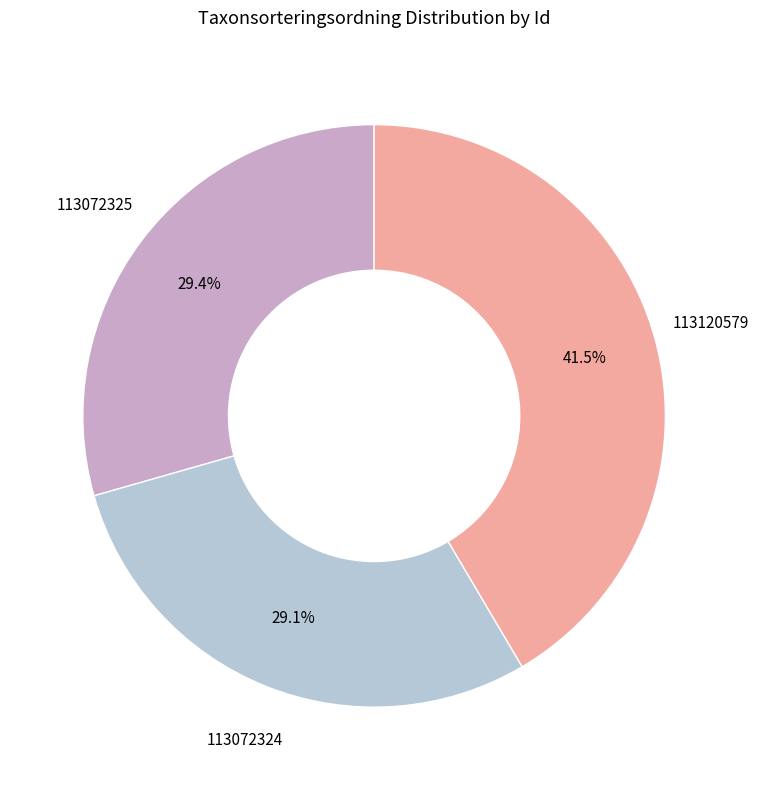

To the nearest percent, what portion does 113072324 represent?

29%